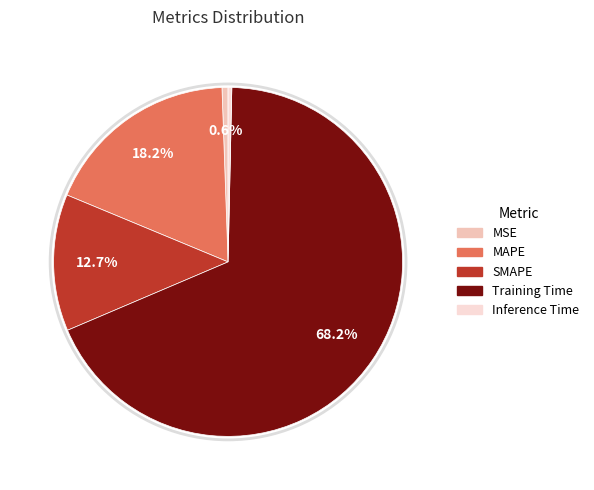

True or false: MAPE accounts for 18% of the total.

True